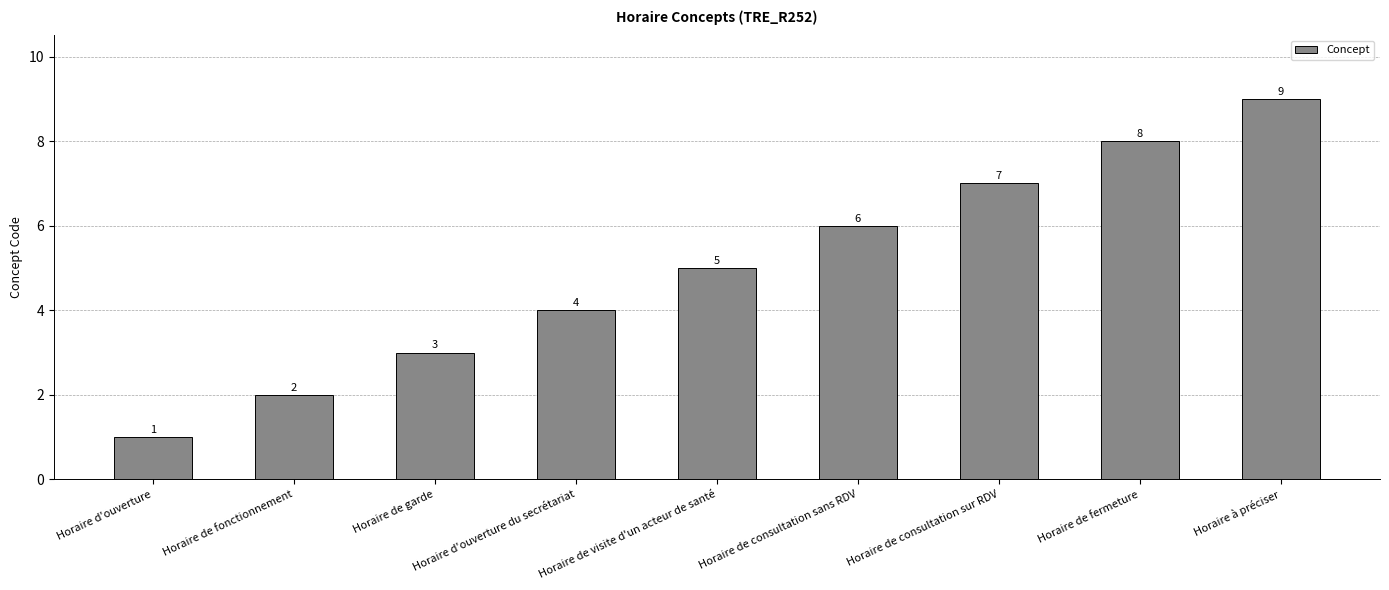

What is the sum of the values at Horaire d'ouverture du secrétariat and Horaire de garde?

7